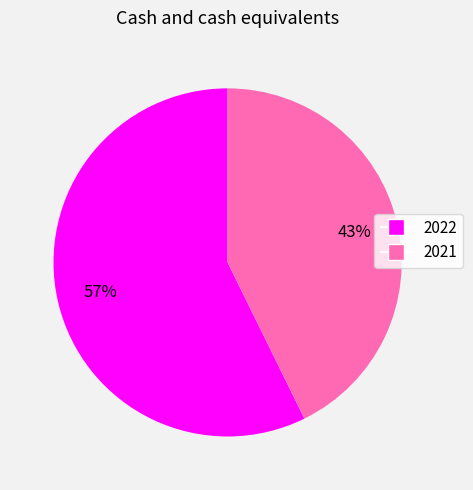

To the nearest percent, what is the combined percentage of 2022 and 2021?

100%